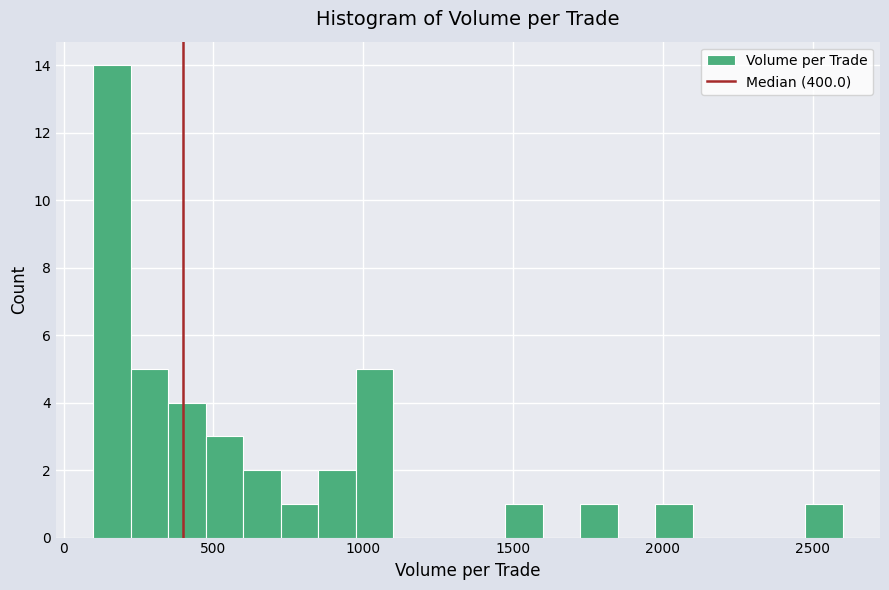

Around what value on the x-axis is the tallest bar? Give the approximate position of its centre, as read against the axis.

150